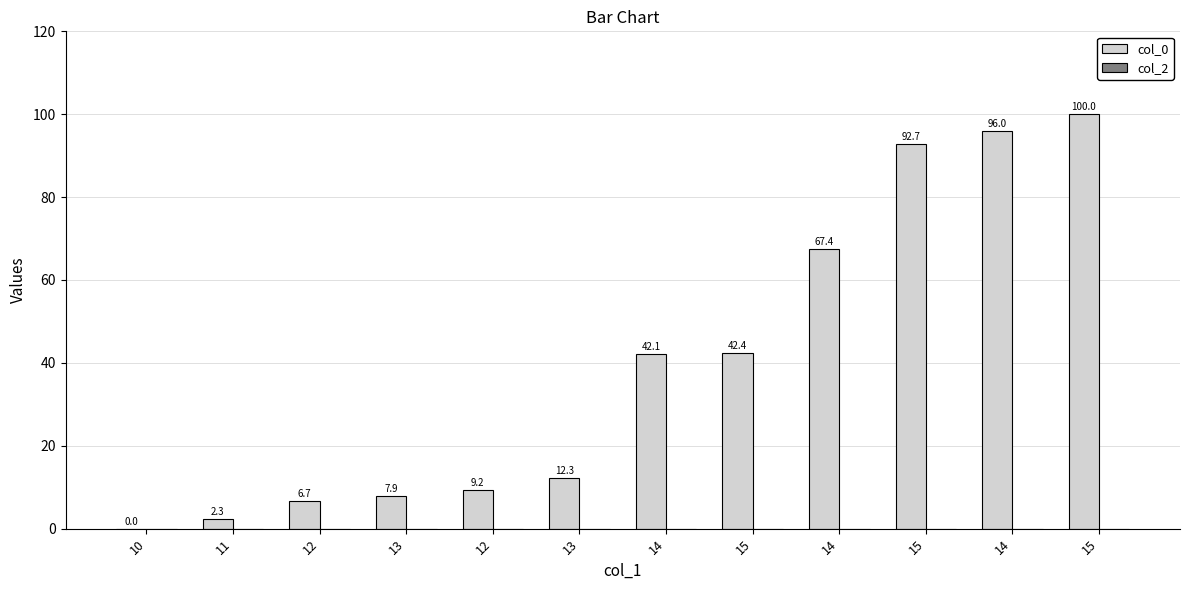

How many series are shown in this chart?

1